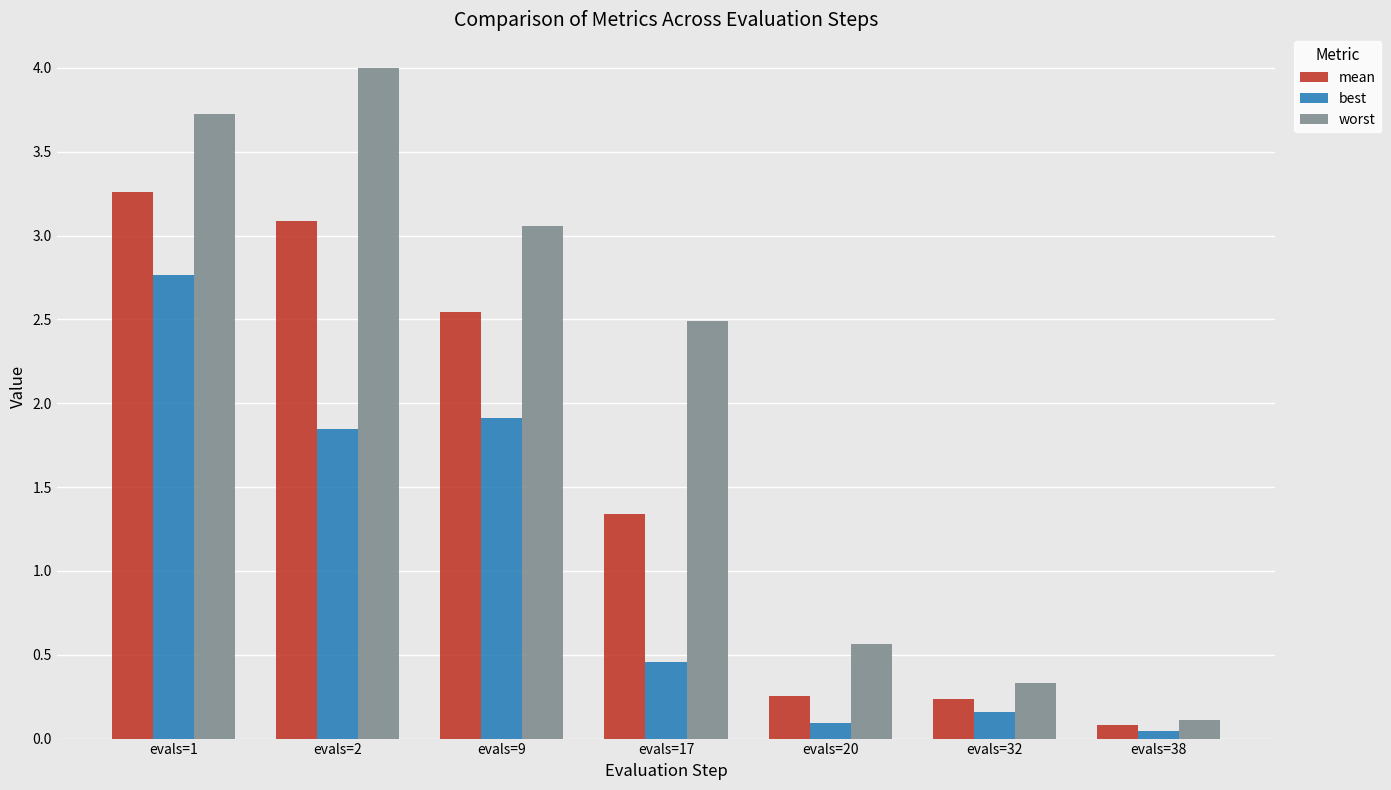

At which label is mean closest to 1?

evals=17